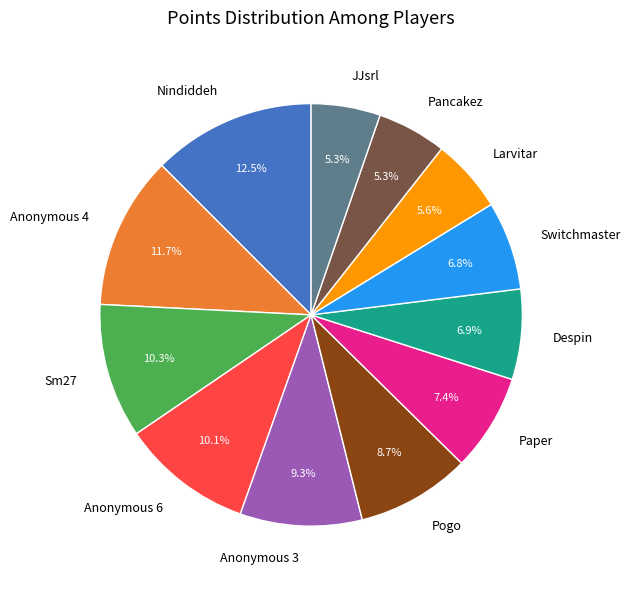

What is the ratio of the value at Sm27 to the value at JJsrl?

1.9